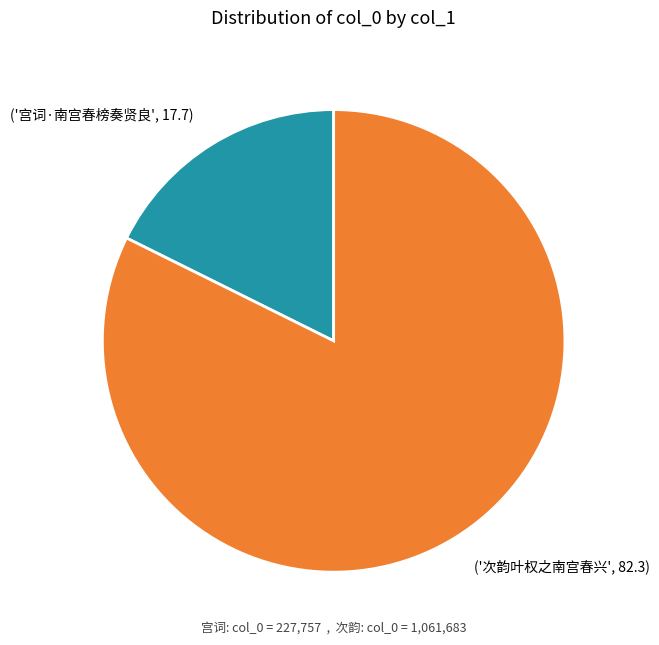

Is the sum of ('次韵叶权之南宫春兴', 82.3) and ('宫词·南宫春榜奏贤良', 17.7) greater than half?

Yes